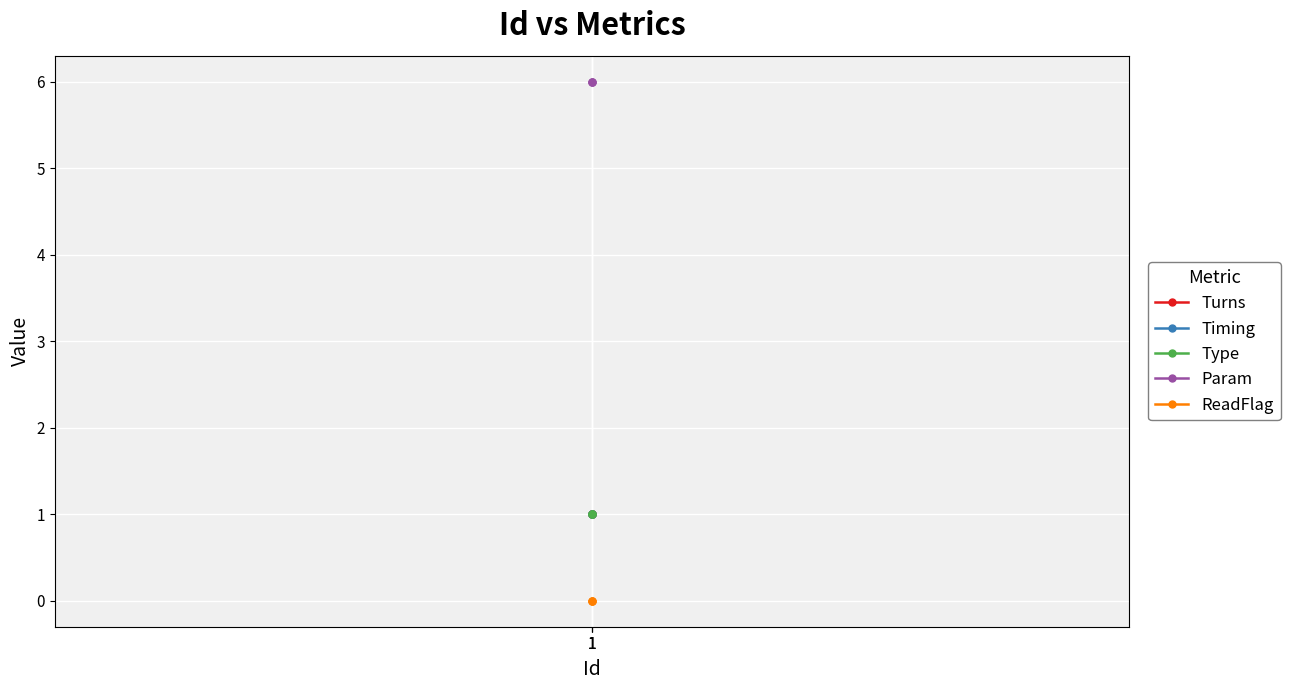

True or false: Type has a value of 0 at 1.

False